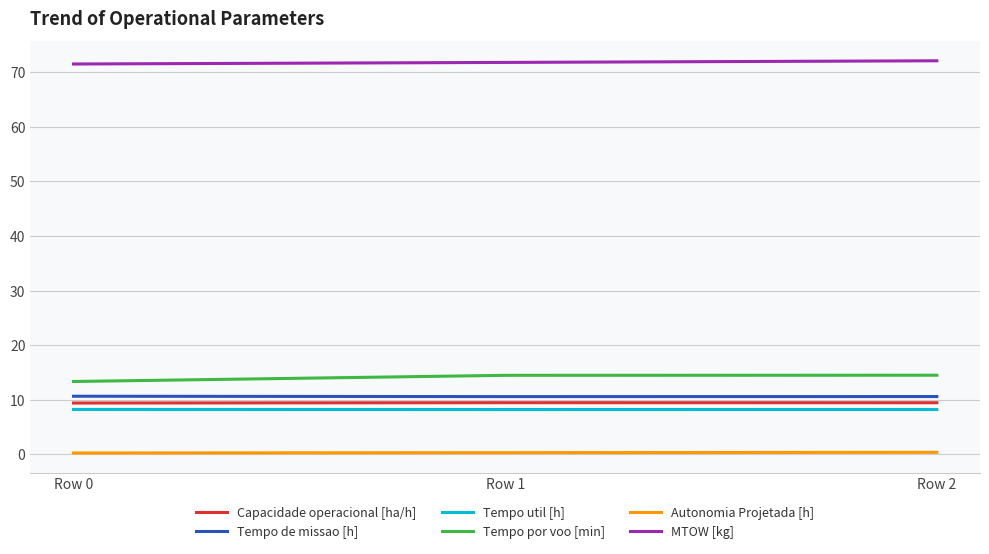

Rank the series at Row 1 from highest to lowest value.

MTOW [kg], Tempo por voo [min], Tempo de missao [h], Capacidade operacional [ha/h], Tempo util [h], Autonomia Projetada [h]